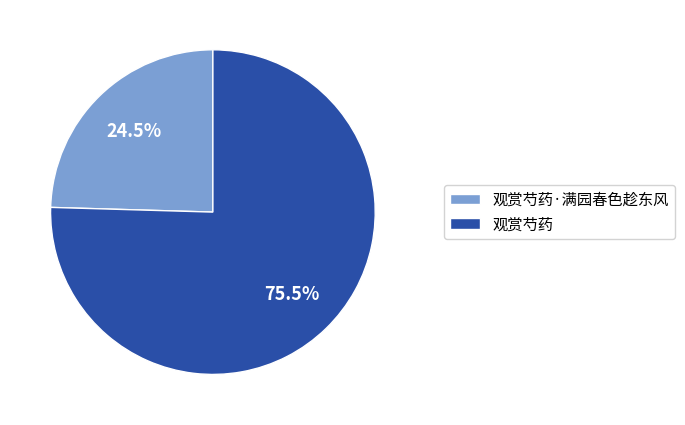

Does 观赏芍药·满园春色趁东风 represent more than half of the total?

No